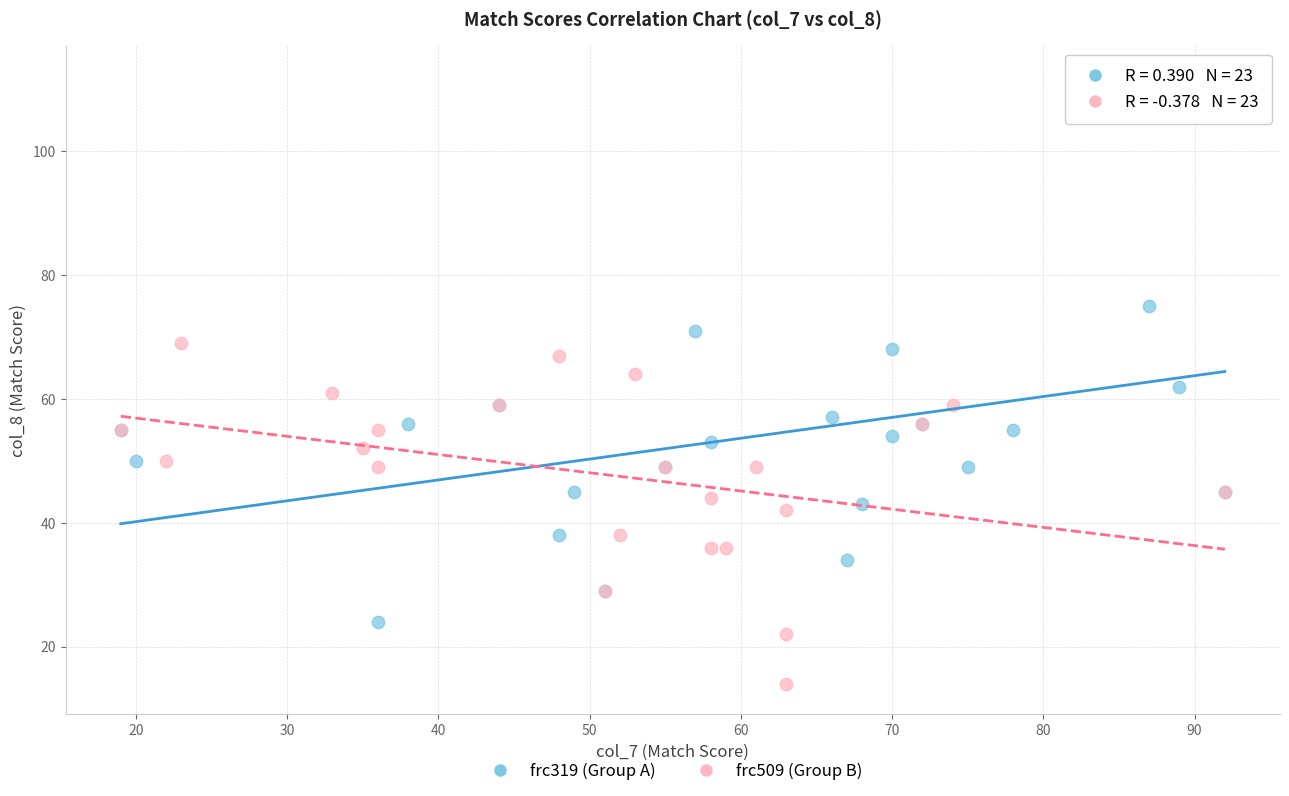

Which series contains the lowest Y value?

frc509 (Group B)